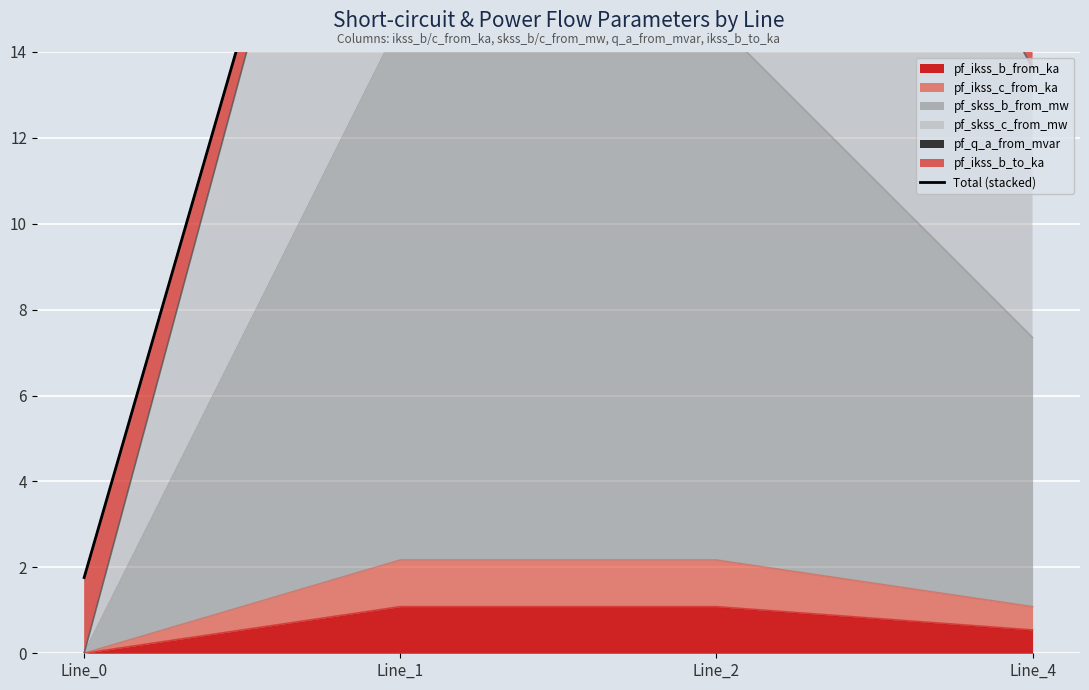

What is the average value?

17.6